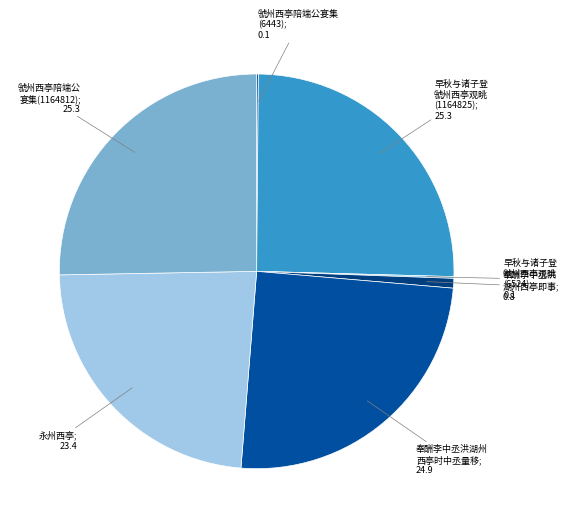

What is the smallest slice in the pie chart?

虢州西亭陪端公宴集(6443)